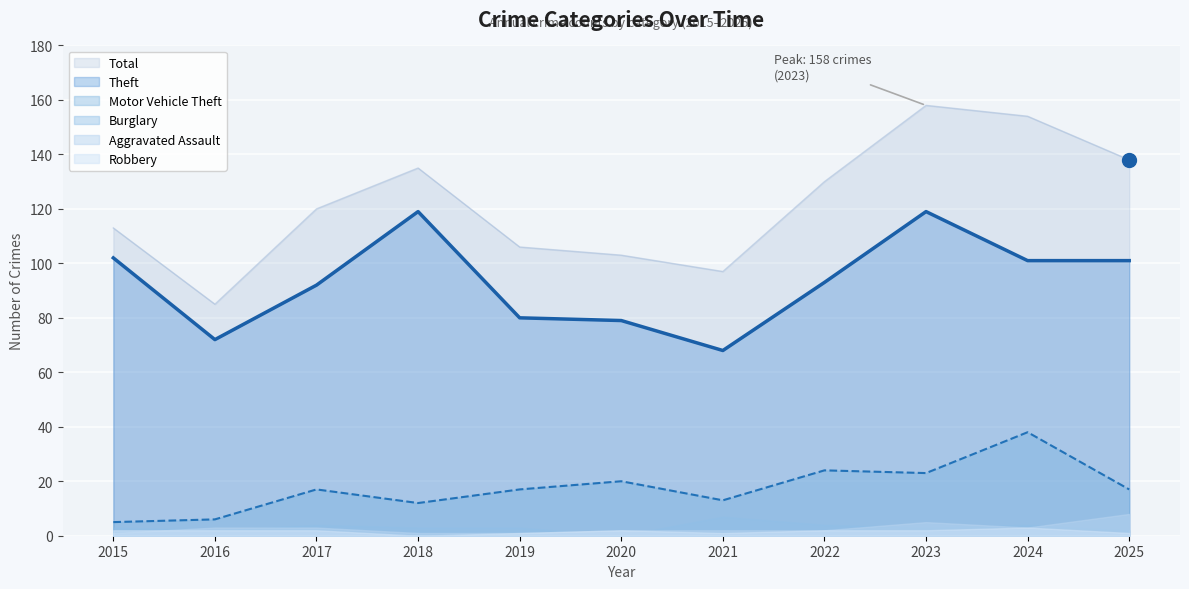

The Motor Vehicle Theft series shows 7 at 2020. True or false?

False